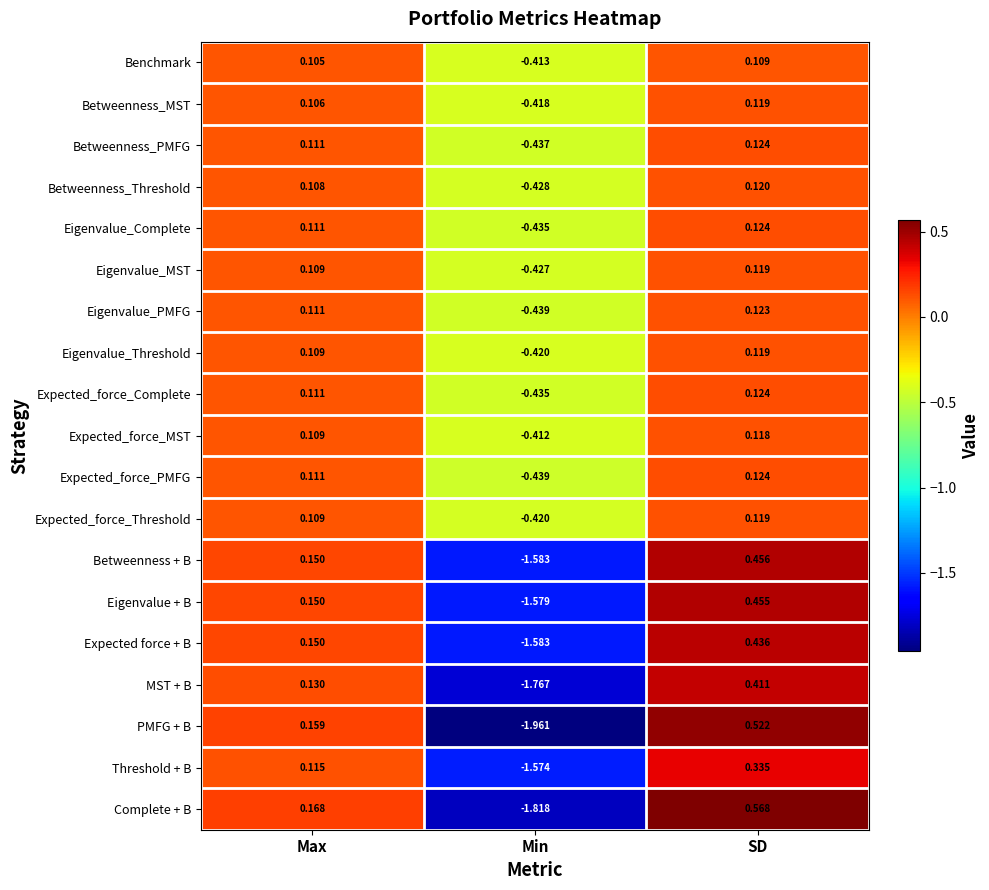

Is the value of Threshold + B at Max greater than the value of Eigenvalue + B at Max?

No